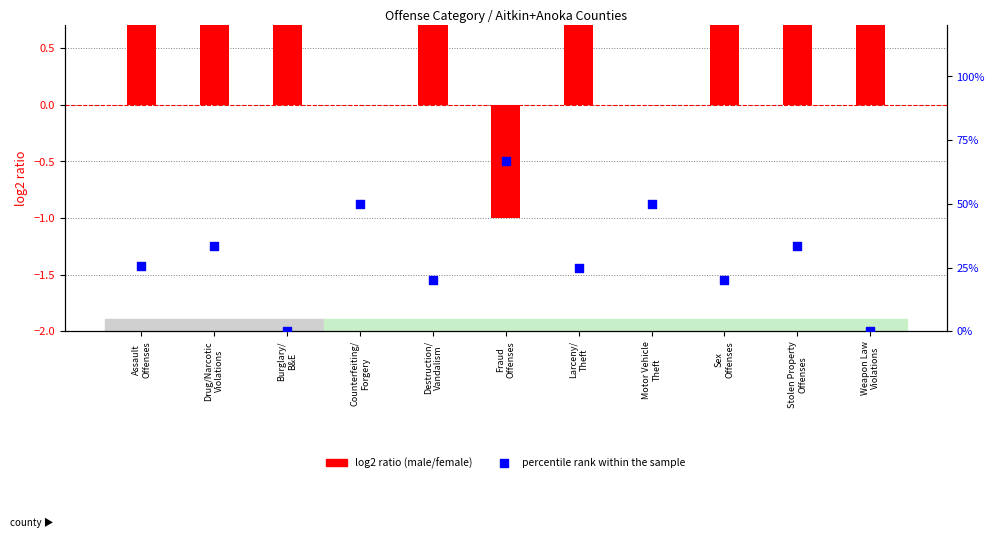

At how many categories does at least one series exceed 55?

1